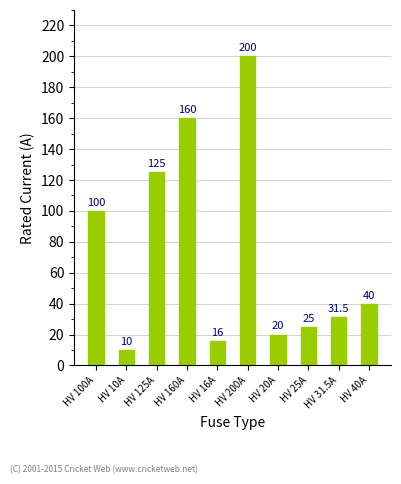

What is the ratio of the value at HV 10A to the value at HV 16A?

0.6